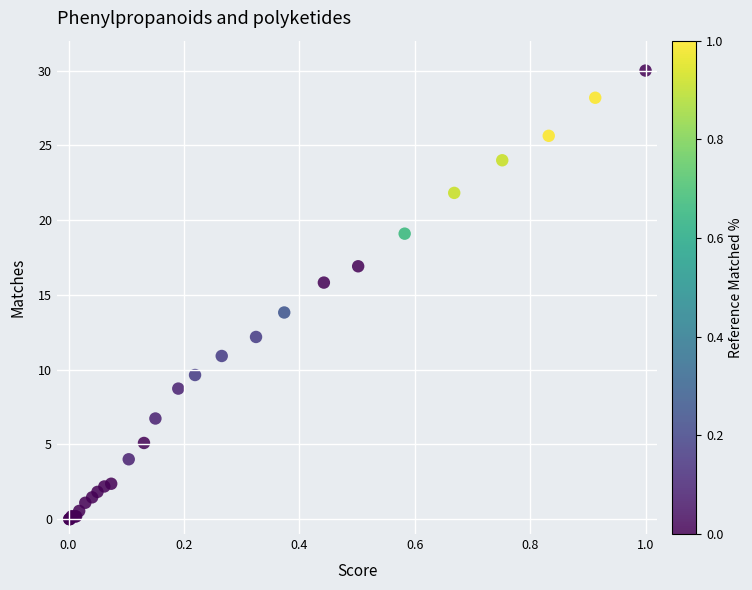

What Y value in the scatter plot is closest to 15?

15.8